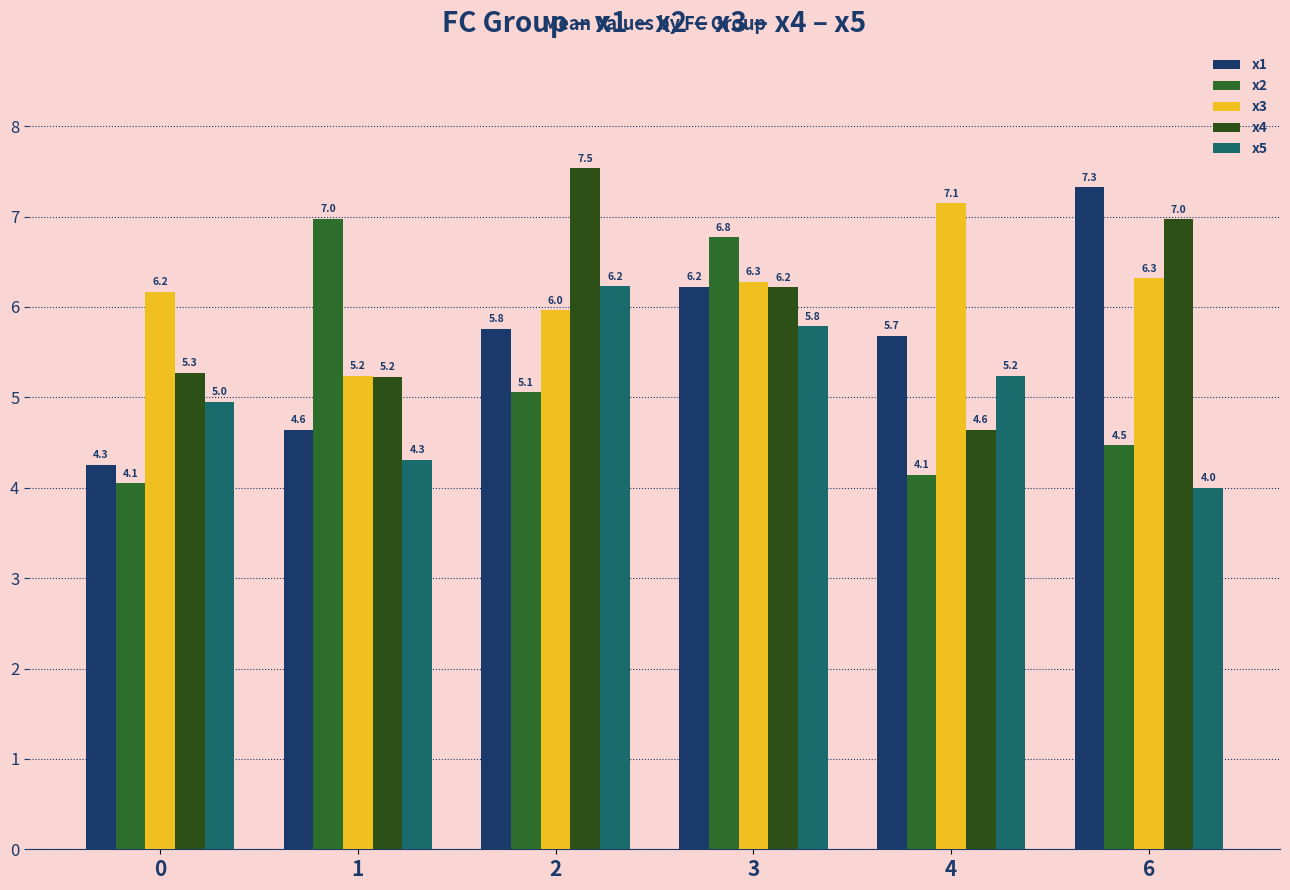

At which category is the sum across all series the highest?

3